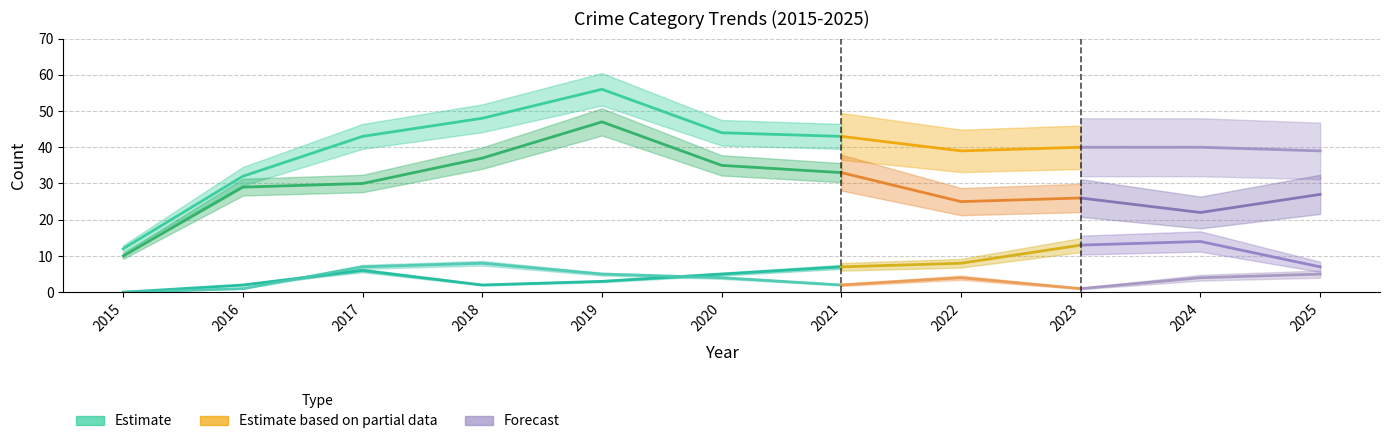

True or false: Total has a value of 48 at 2018.

True